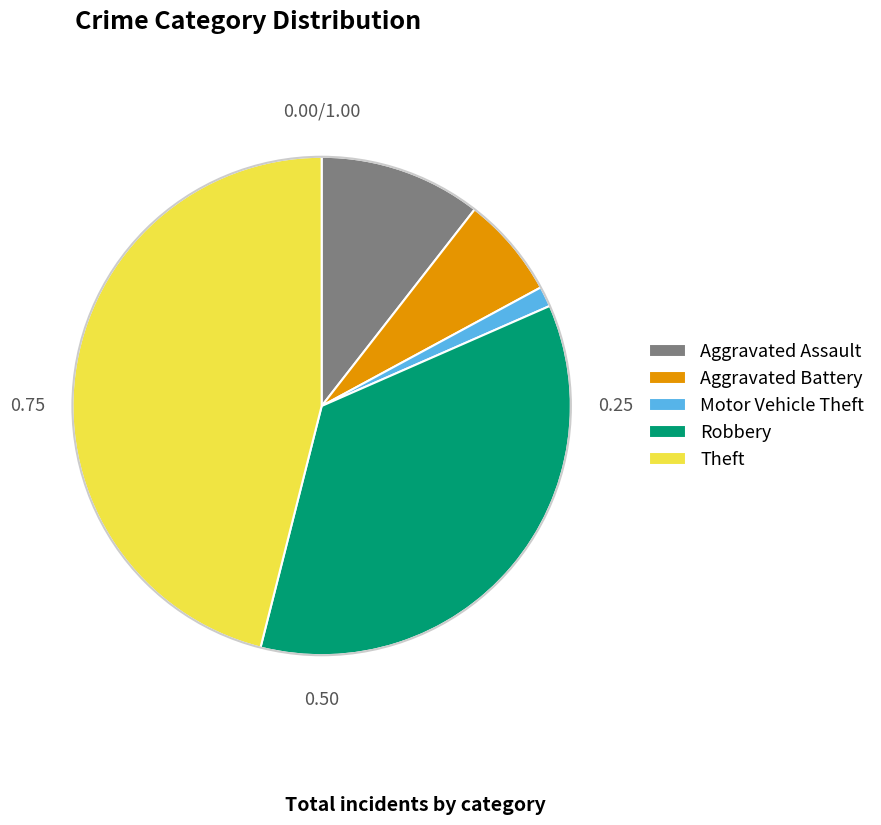

Is it true that Aggravated Assault is 11% of the pie?

True